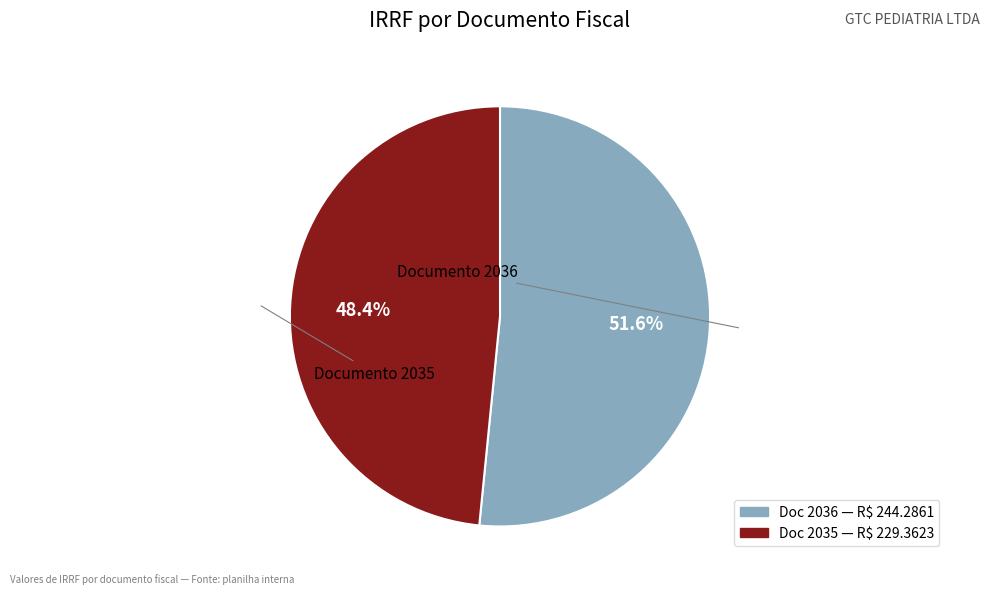

Does any single category account for the majority?

Yes